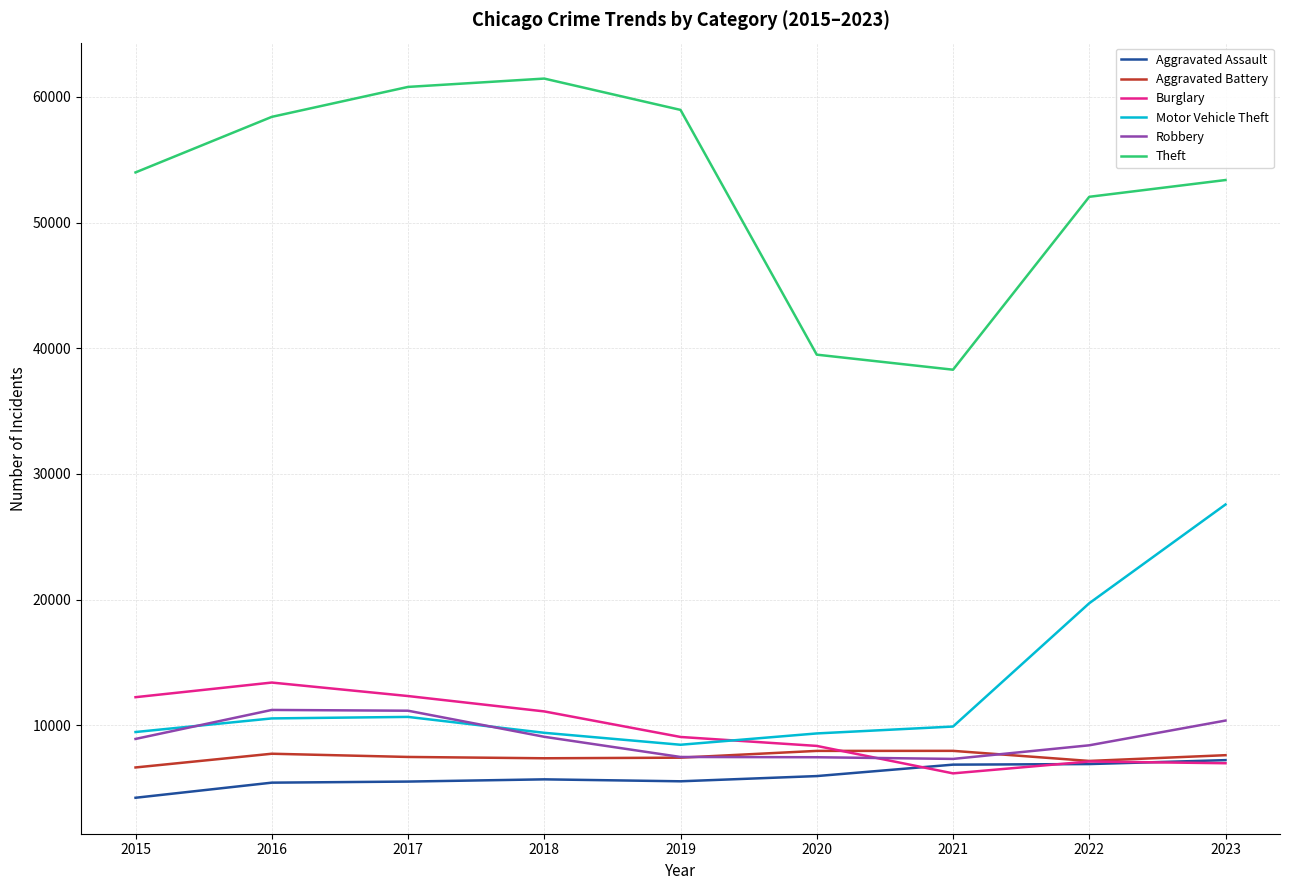

The value of Burglary at 2018 is 11107. True or false?

True